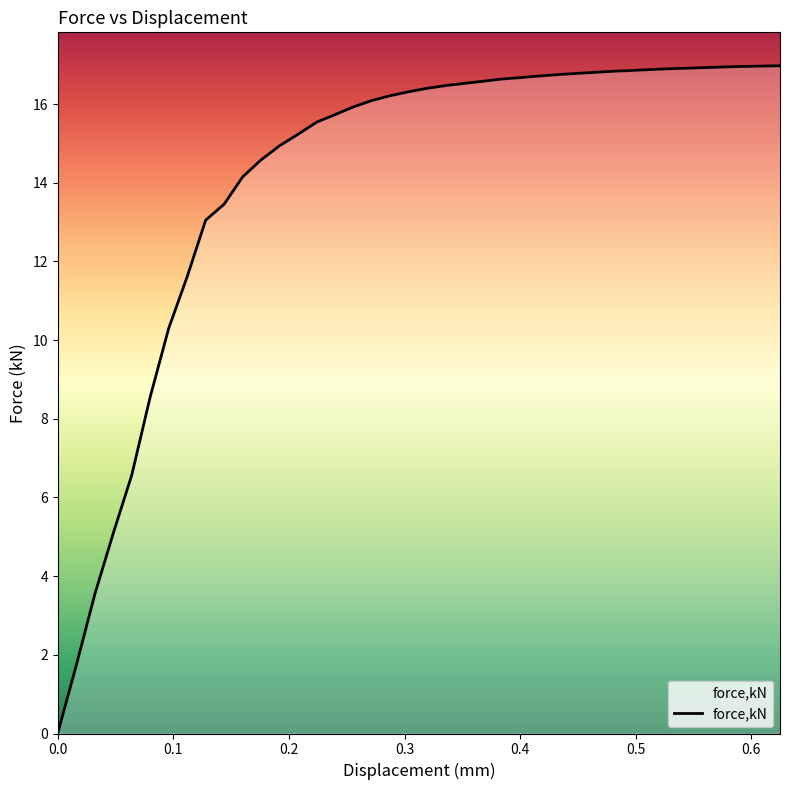

How many categories are shown in the chart?

40